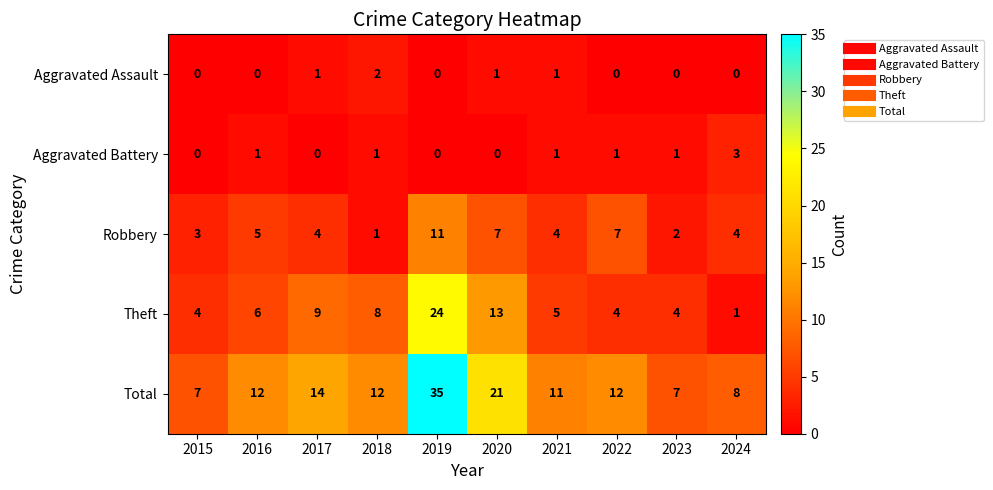

Count the number of categories in the chart.

10